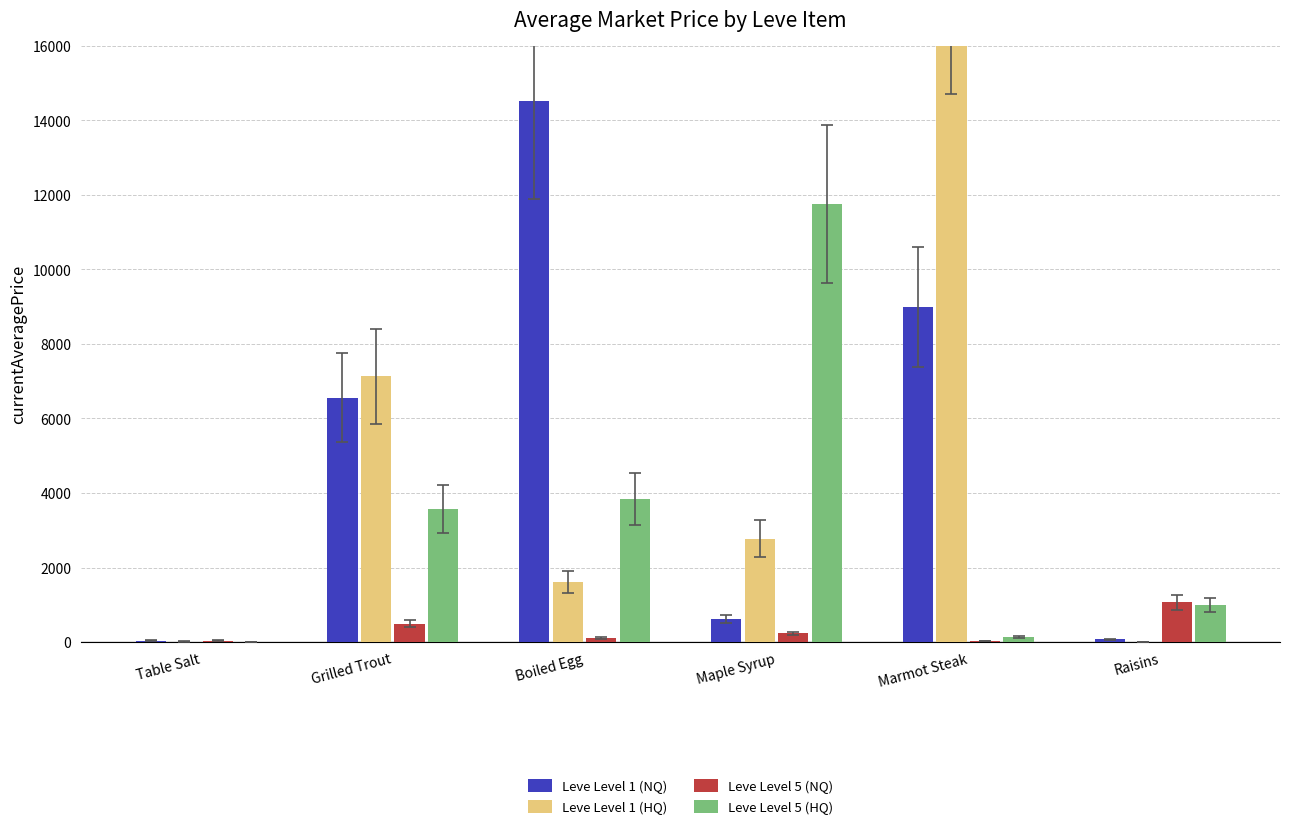

What is the difference between the Leve Level 5 (HQ) values at Marmot Steak and Grilled Trout?

3432.2